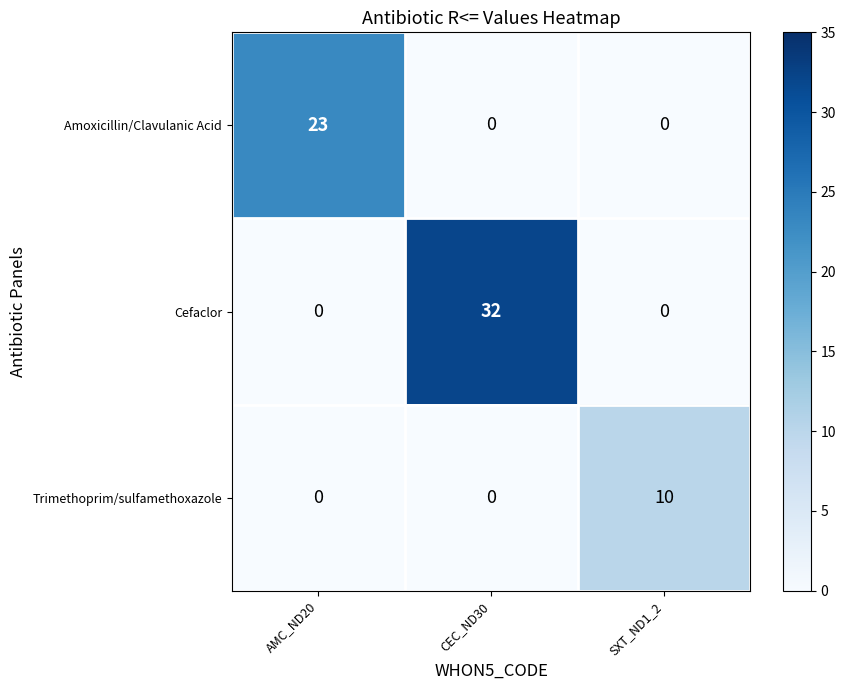

Which series has the largest total across all categories?

Cefaclor